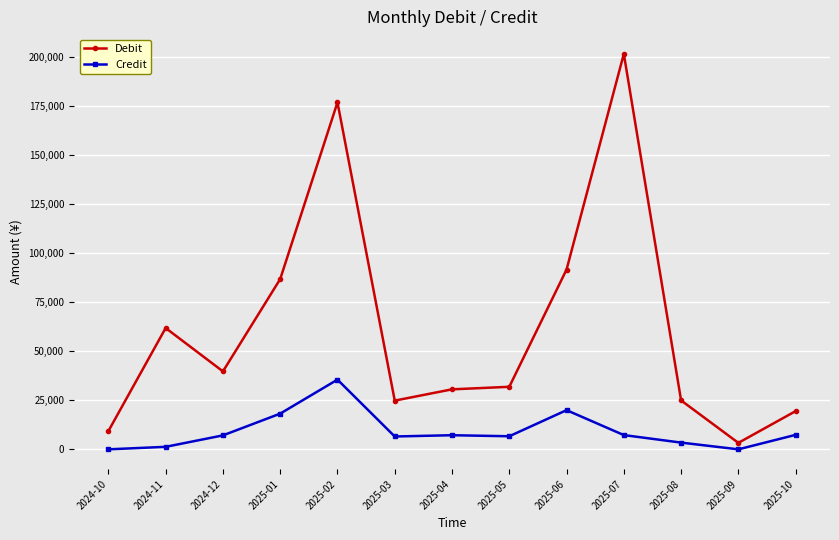

What is the total value across all series at 2025-04?

37774.0